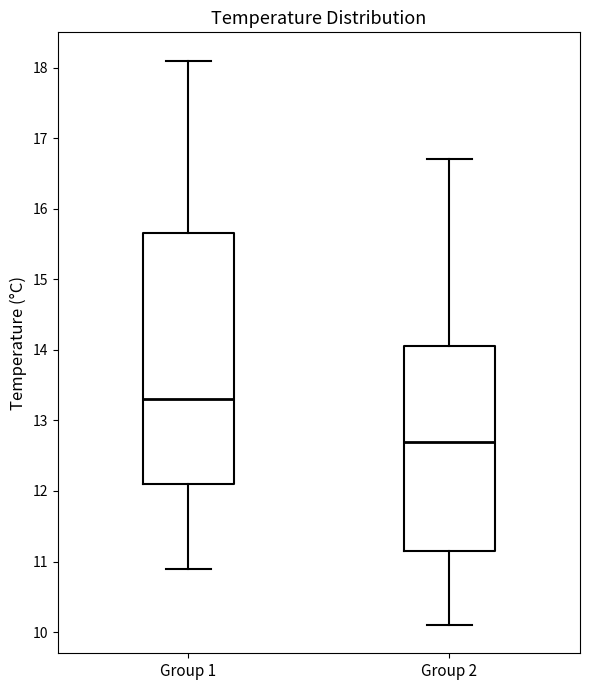

Which box's median line is the highest?

Group 1